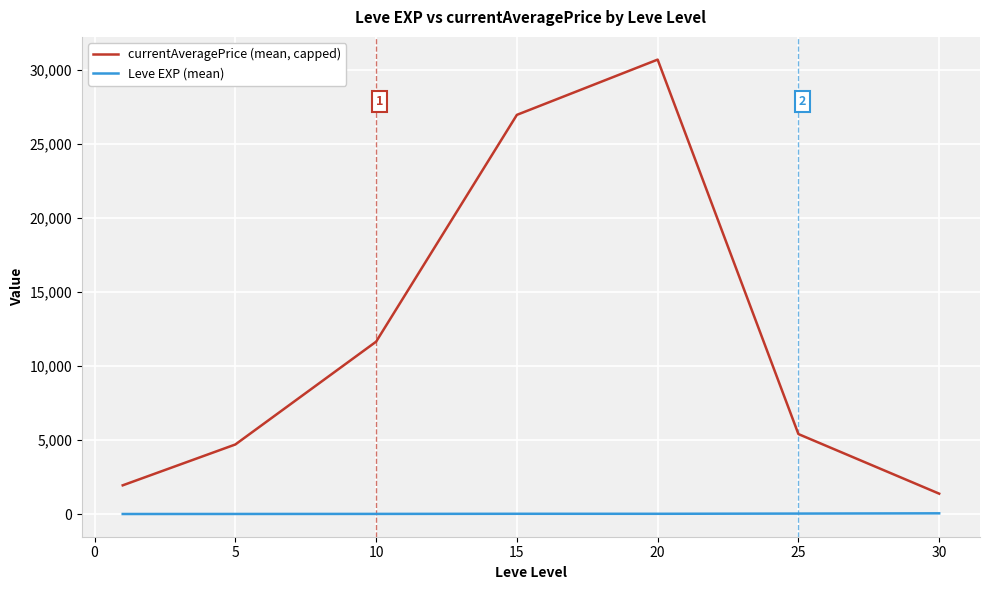

List the series in order of their peak value, highest first.

currentAveragePrice (mean, capped), Leve EXP (mean)